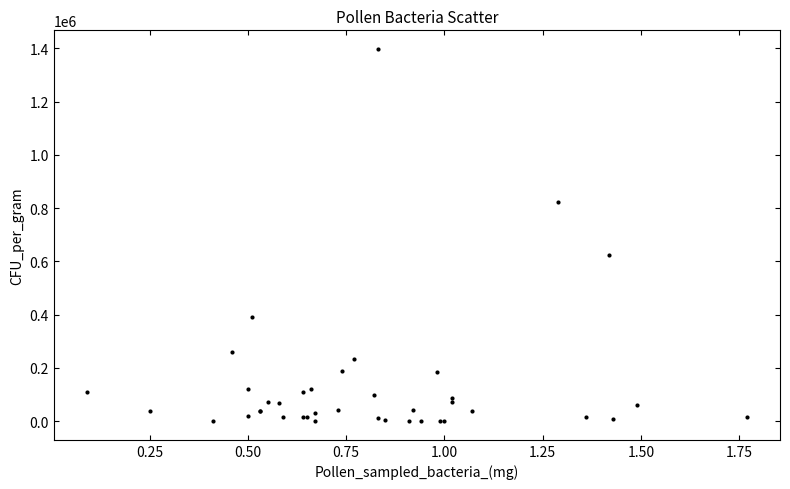

What Y value in the scatter plot is closest to 698795?

623239.4